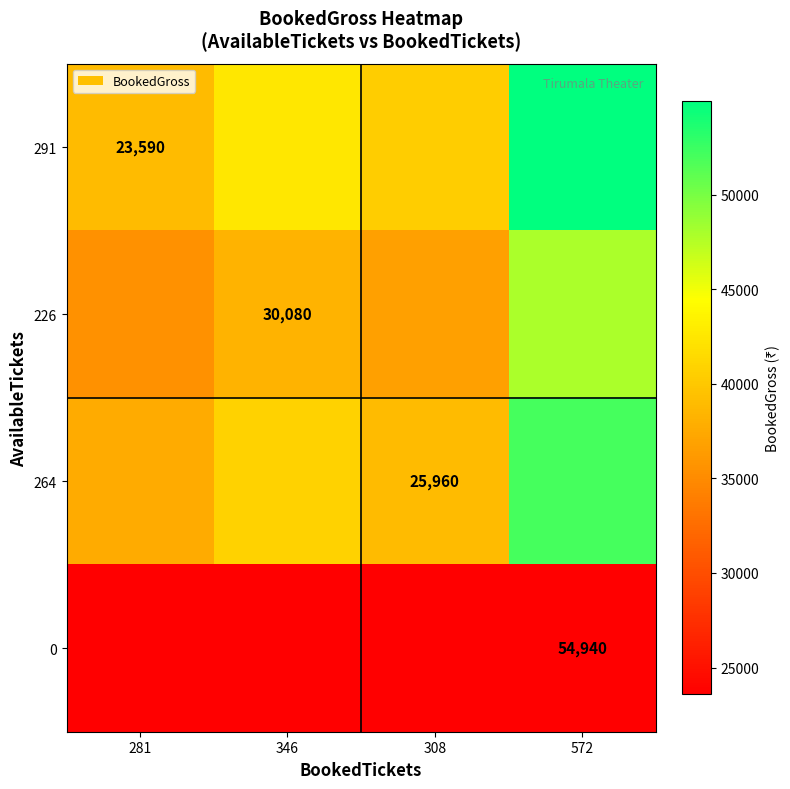

Is it true that 264 equals 72845.2 at 346?

False